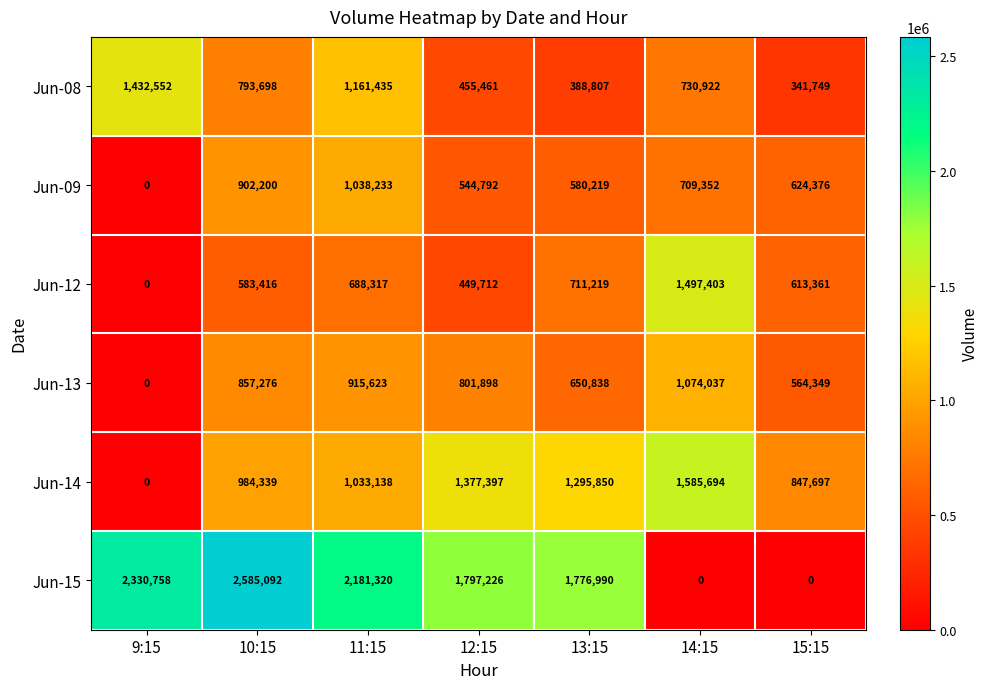

How many distinct data groups are displayed?

6